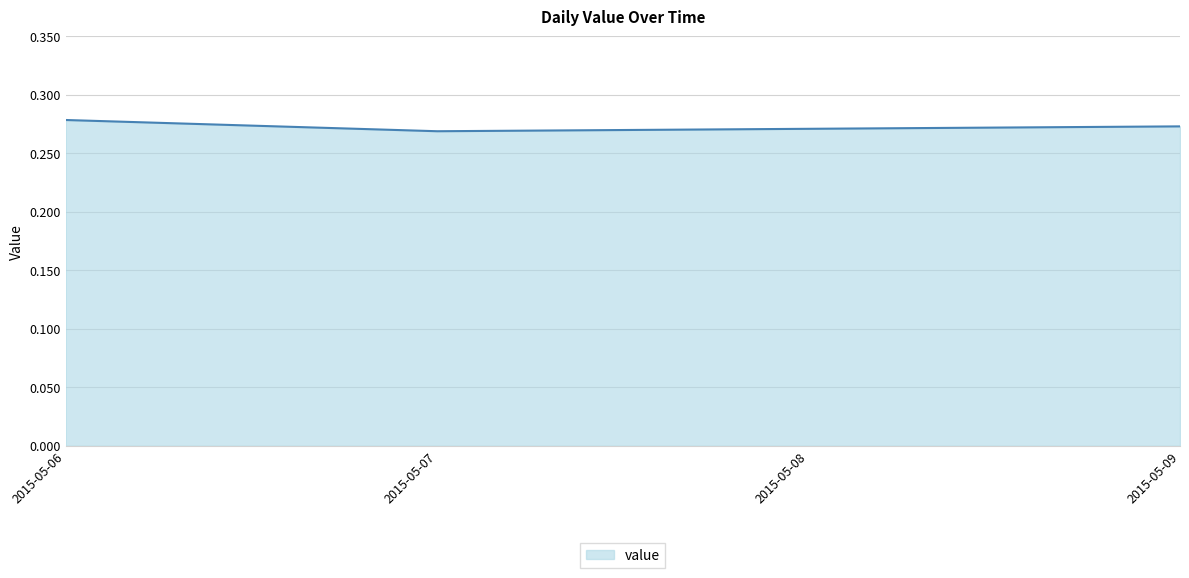

Does the chart have visible grid lines?

Yes